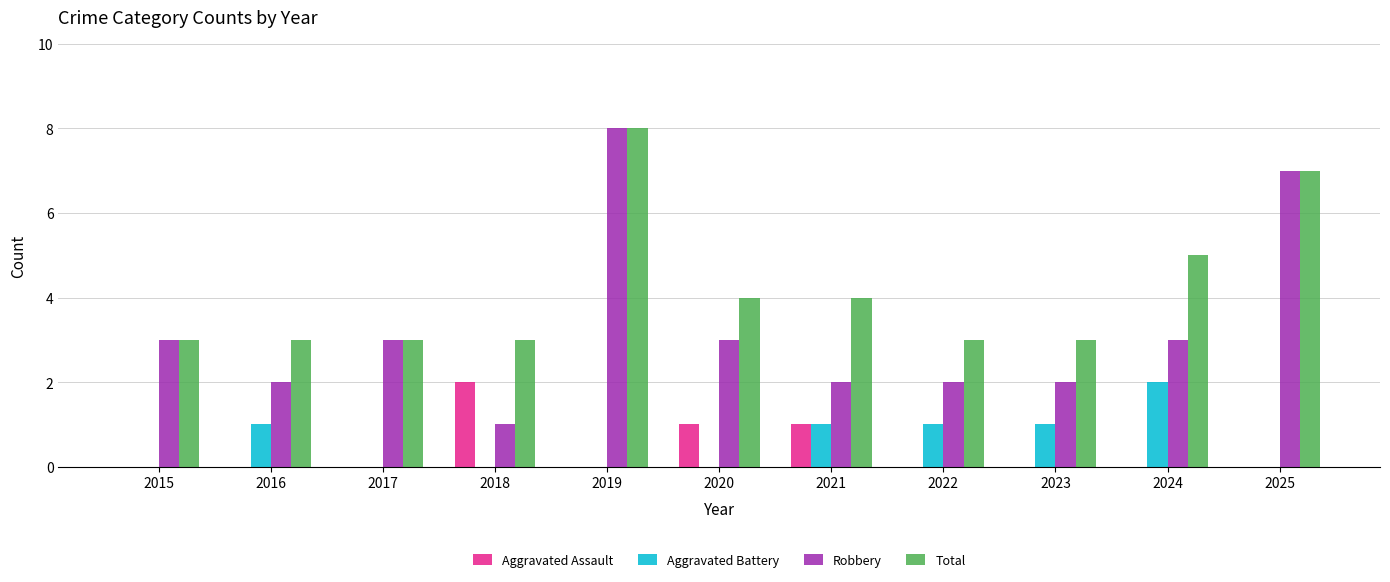

Is the value of Aggravated Assault at 2019 greater than the value of Total at 2024?

No